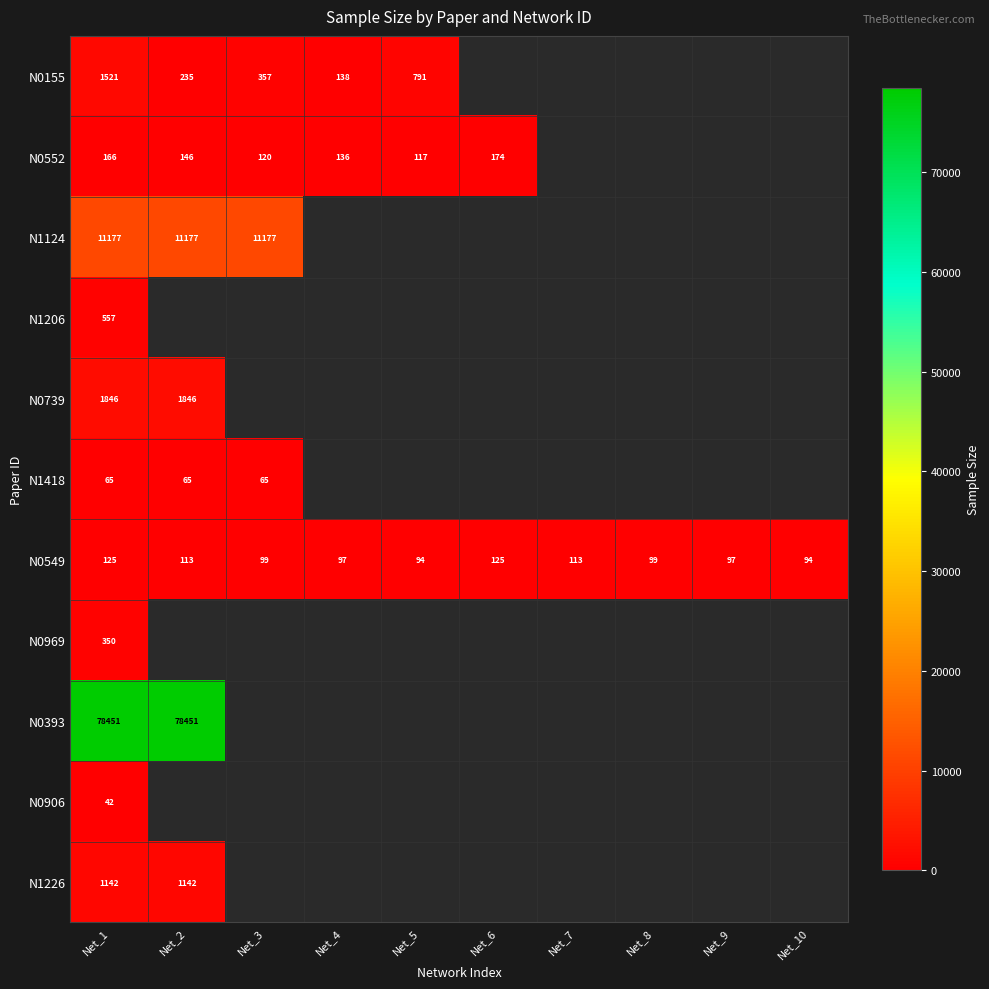

At which category is the sum across all series the highest?

Net_1